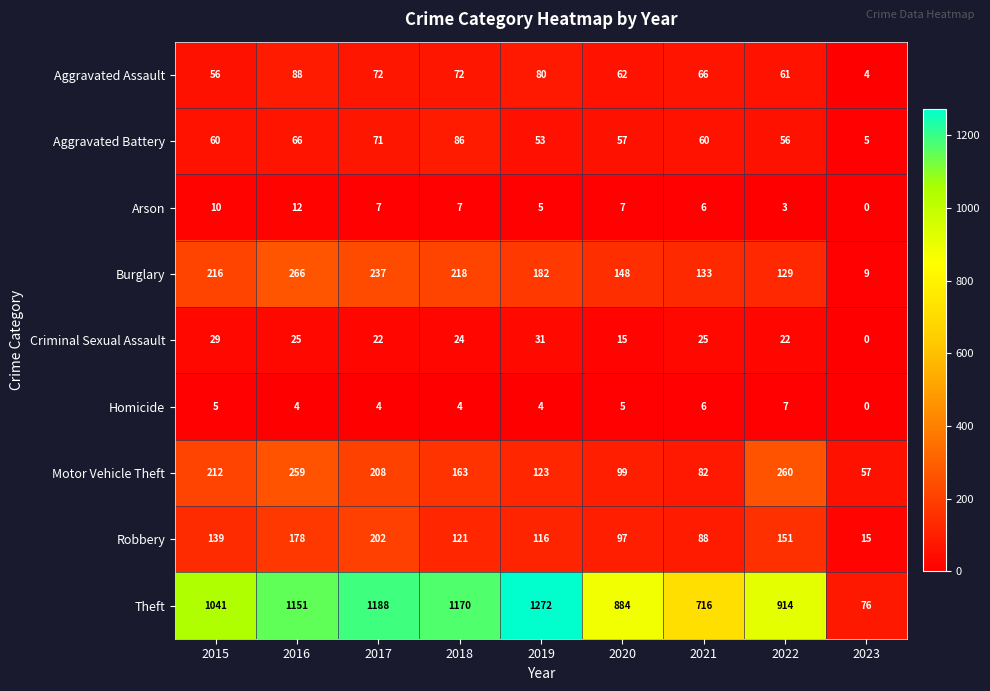

At which category is the sum across all series the highest?

2016